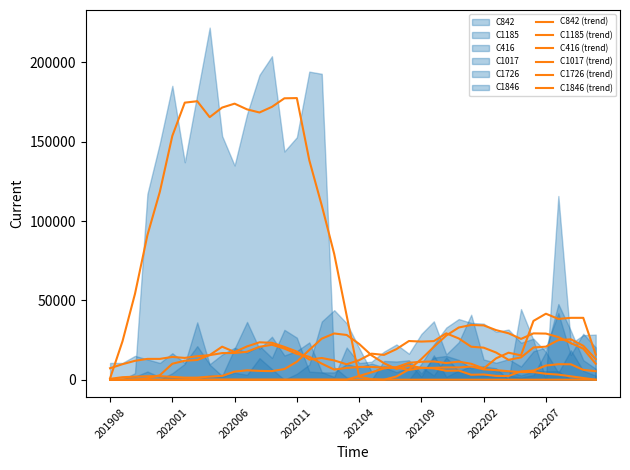

Is the value of C1017 (trend) at 202011 greater than the value of C1846 (trend) at 38?

Yes